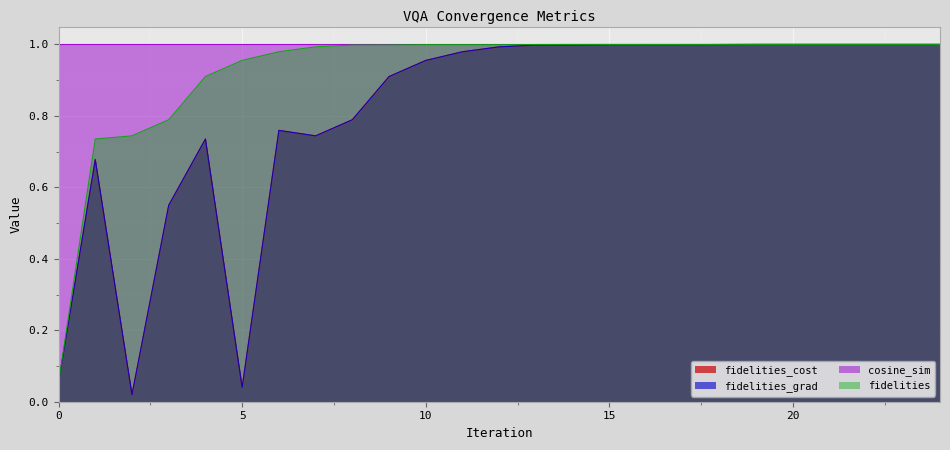

Is it true that fidelities_grad equals 0.0 at 2?

False